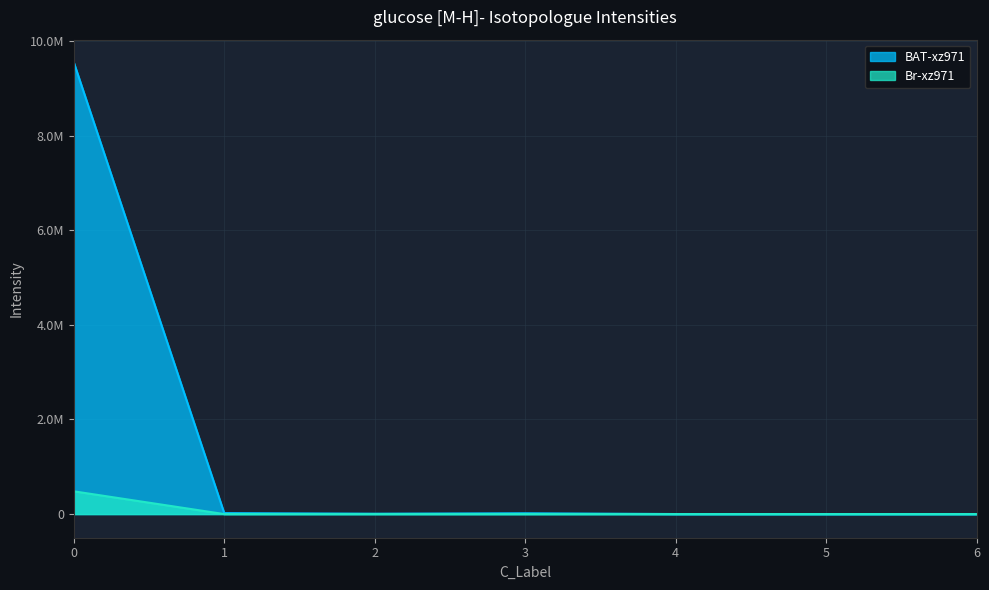

Reading left to right, list all the values displayed in this chart.

BAT-xz971: 9553199.9	20483.8	7796.5	17014.4	618.1	0.0	0.0
Br-xz971: 481379.9	0.0	0.0	0.0	0.0	0.0	0.0